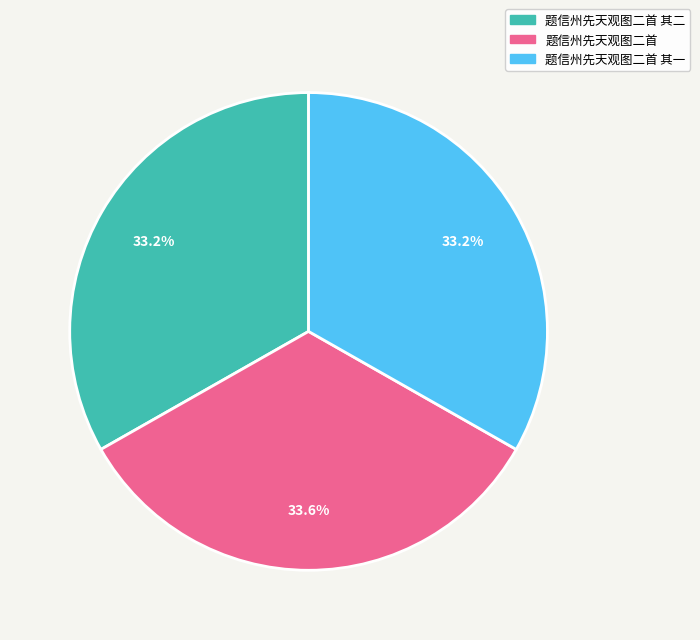

The 题信州先天观图二首 其二 slice represents 41% of the pie. True or false?

False